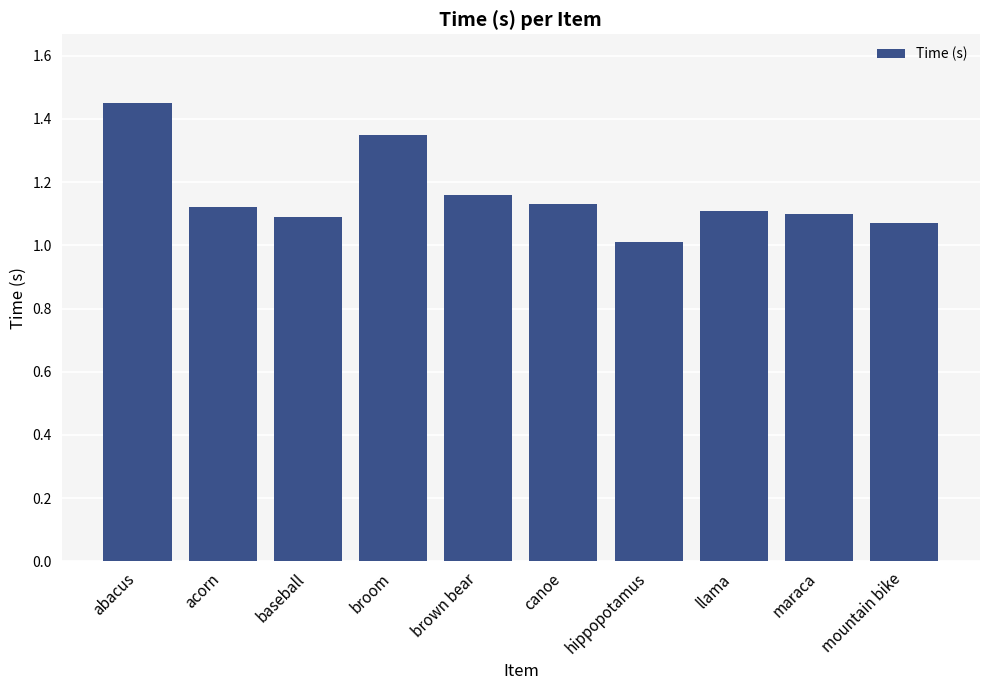

Which category has the lowest value across all series?

hippopotamus